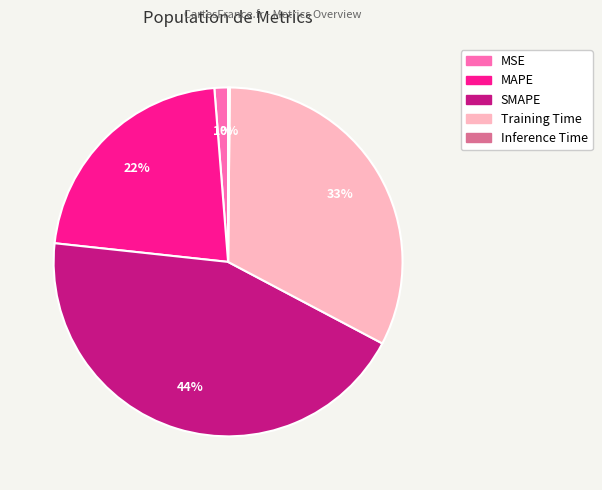

To the nearest percent, what percentage of the pie is Training Time?

33%